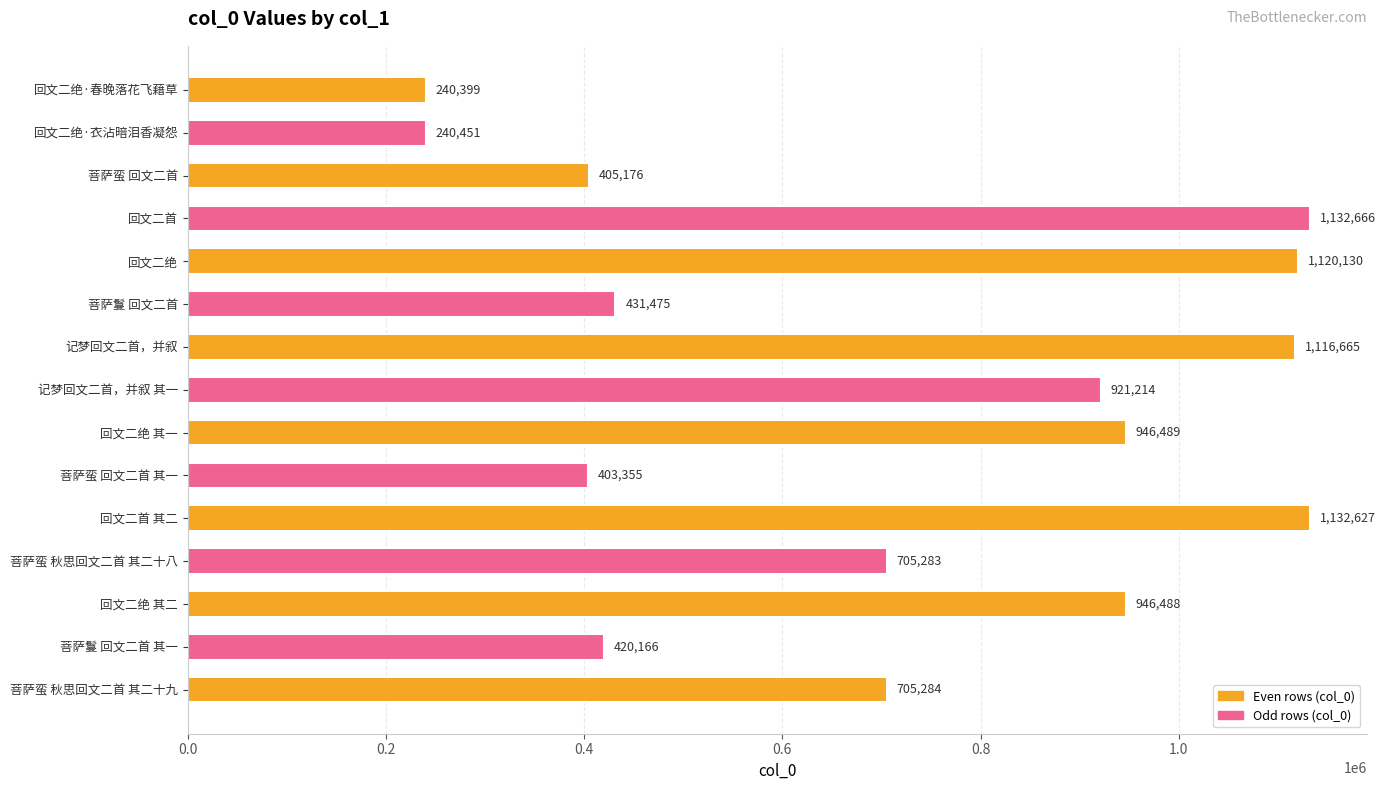

List the labels in order of value, largest first.

回文二首, 回文二首 其二, 回文二绝, 记梦回文二首，并叙, 回文二绝 其一, 回文二绝 其二, 记梦回文二首，并叙 其一, 菩萨蛮 秋思回文二首 其二十九, 菩萨蛮 秋思回文二首 其二十八, 菩萨鬘 回文二首, 菩萨鬘 回文二首 其一, 菩萨蛮 回文二首, 菩萨蛮 回文二首 其一, 回文二绝·衣沾暗泪香凝怨, 回文二绝·春晚落花飞藉草